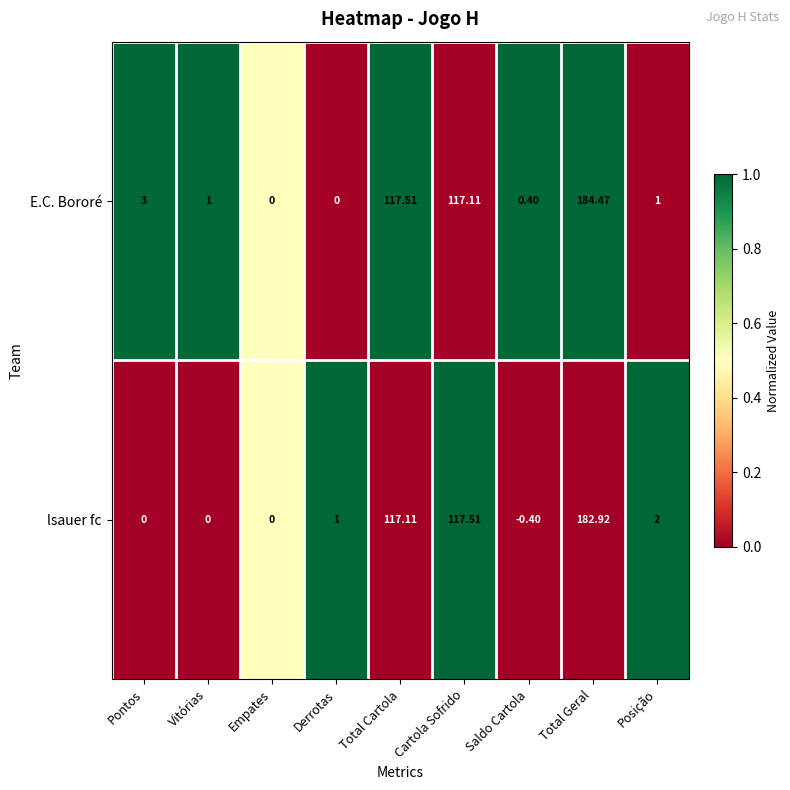

List the series in order of their overall mean, highest first.

E.C. Bororé, lsauer fc